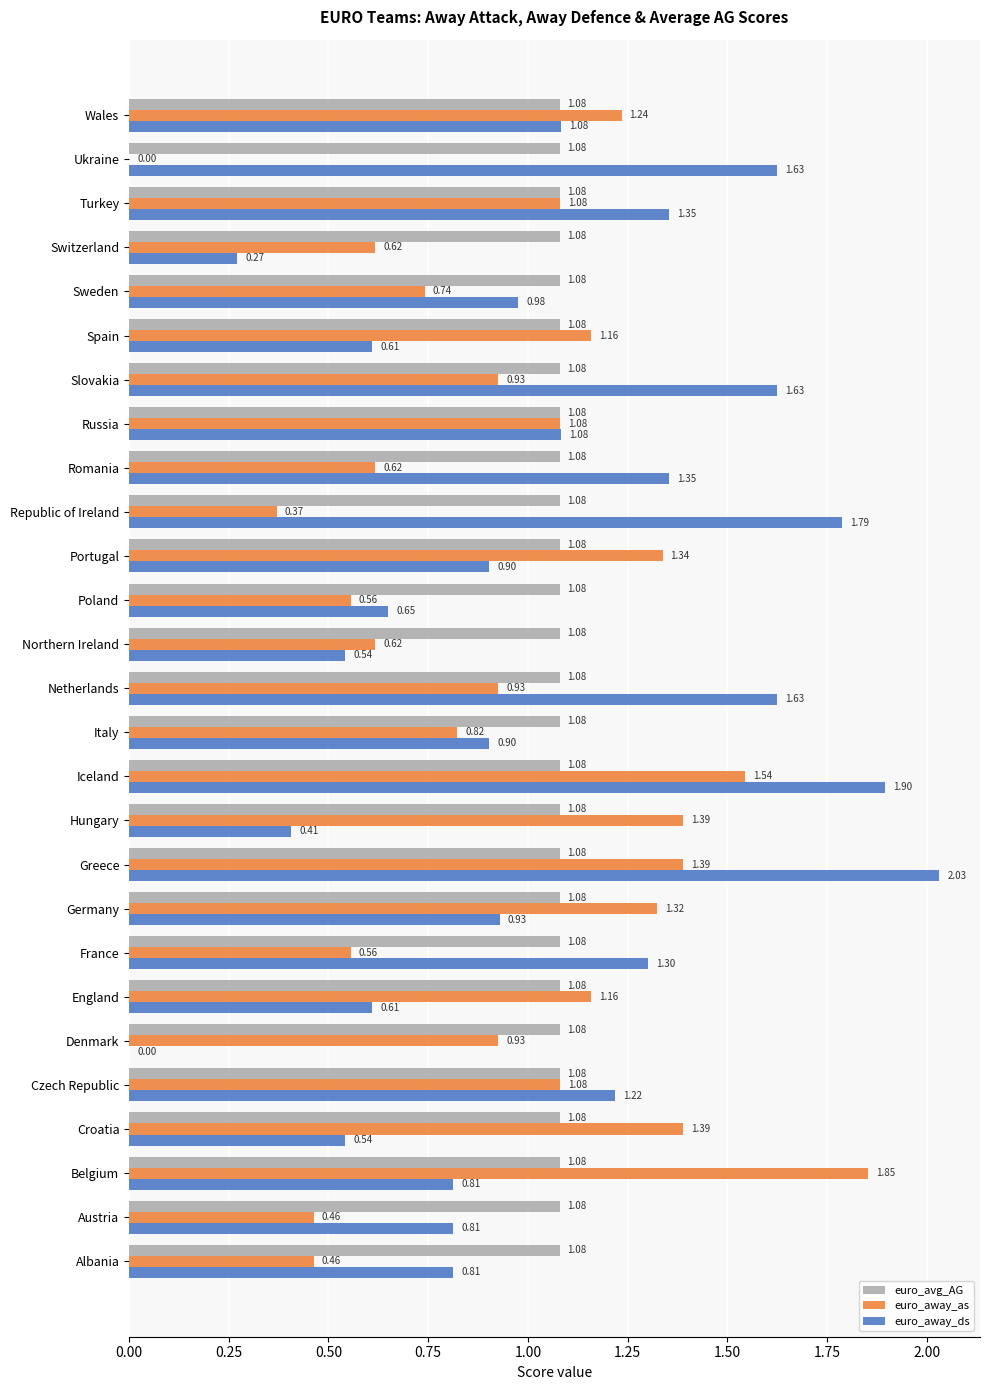

At which category is the sum across all series the highest?

Iceland